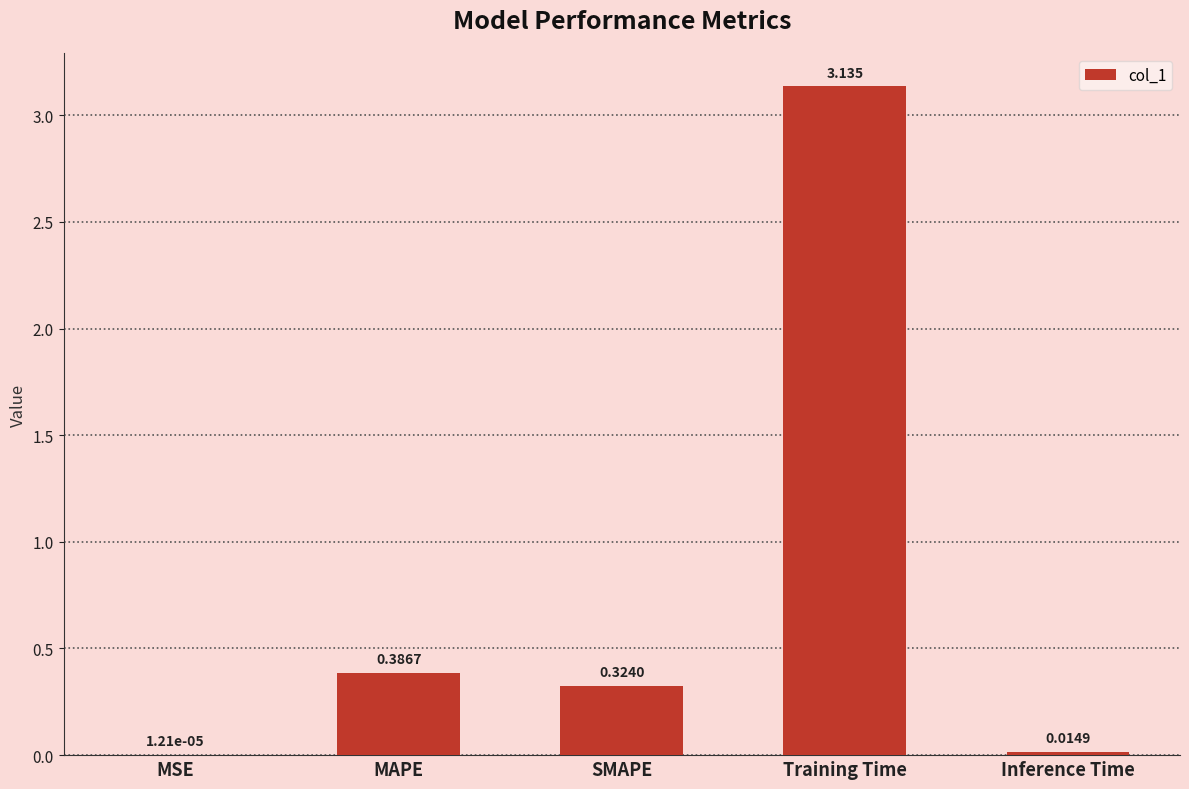

Between SMAPE and MAPE, which is larger?

MAPE